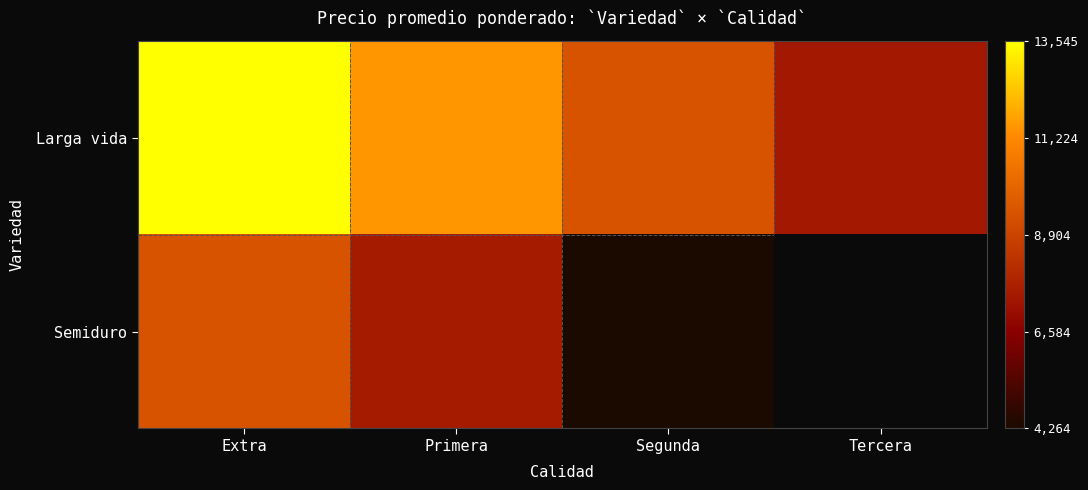

Which series changed the most between Extra and Primera?

Larga vida